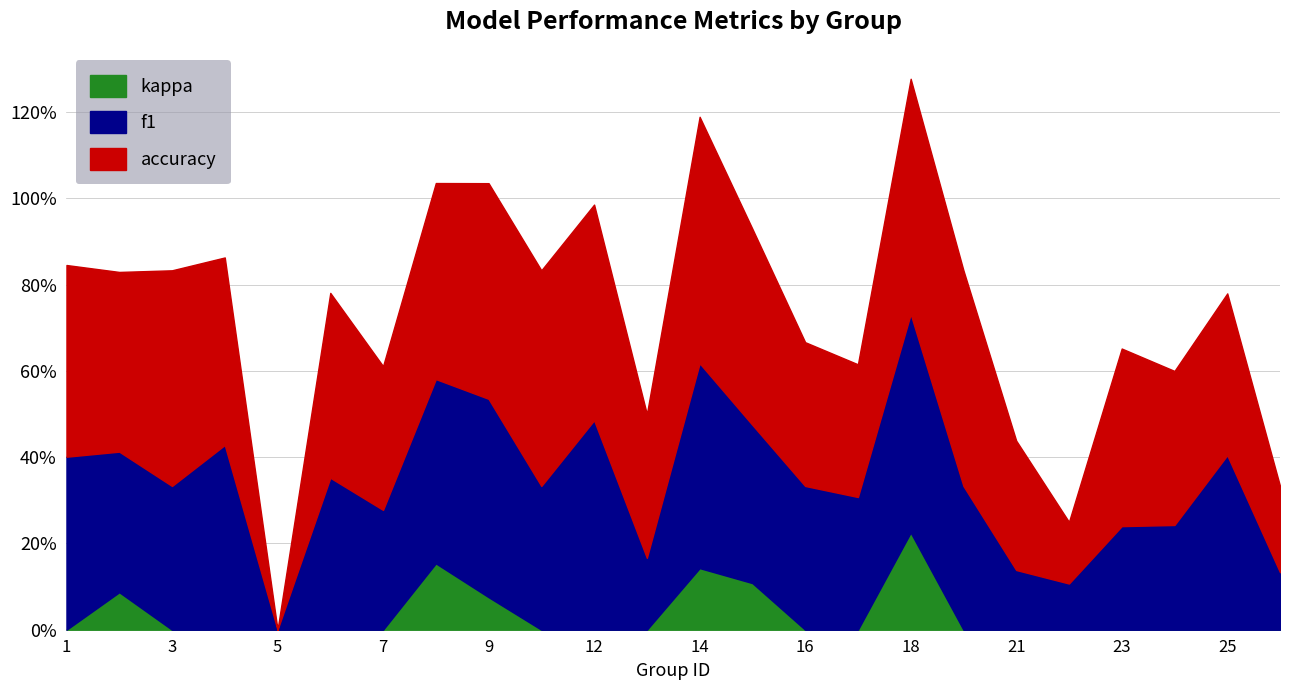

At which category is the sum across all series the highest?

18